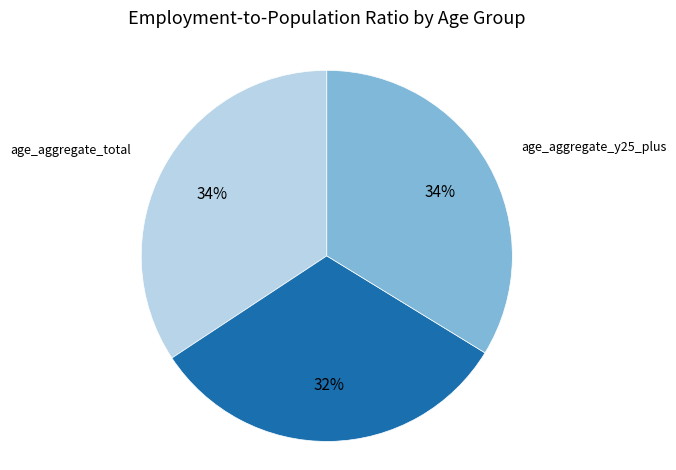

Count the number of slices in the pie.

3